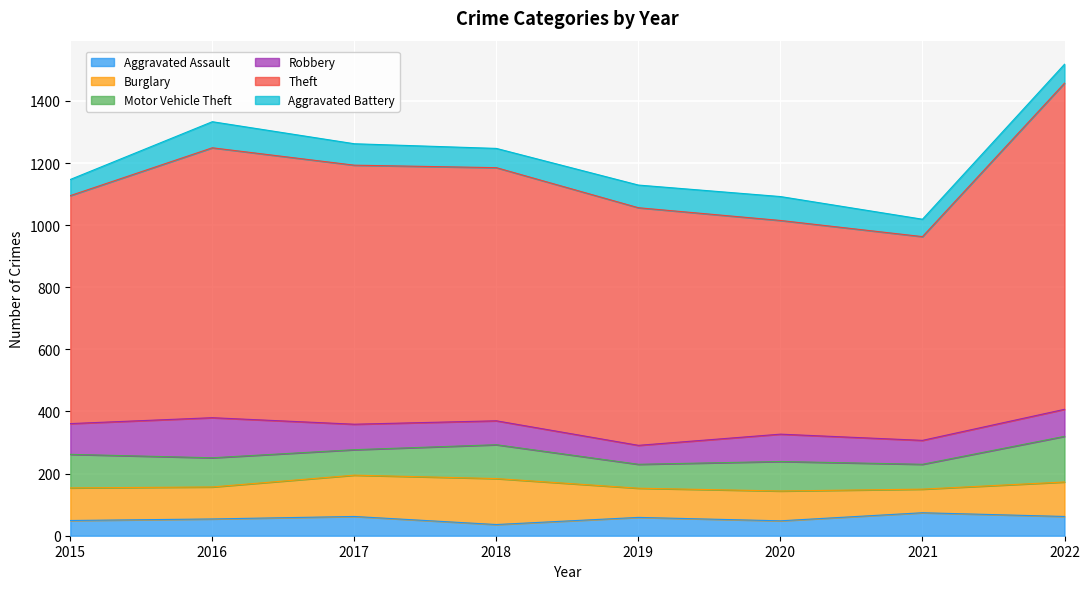

What are all the series names shown in the legend?

Aggravated Assault, Burglary, Motor Vehicle Theft, Robbery, Theft, Aggravated Battery